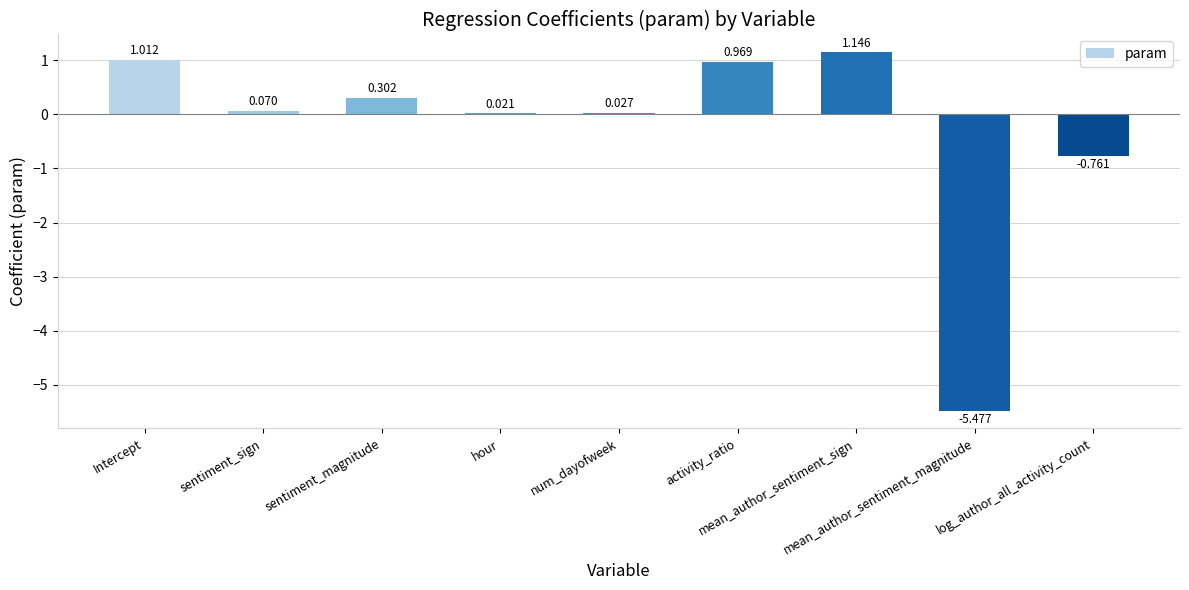

What is the difference between the second highest and second lowest values?

1.8